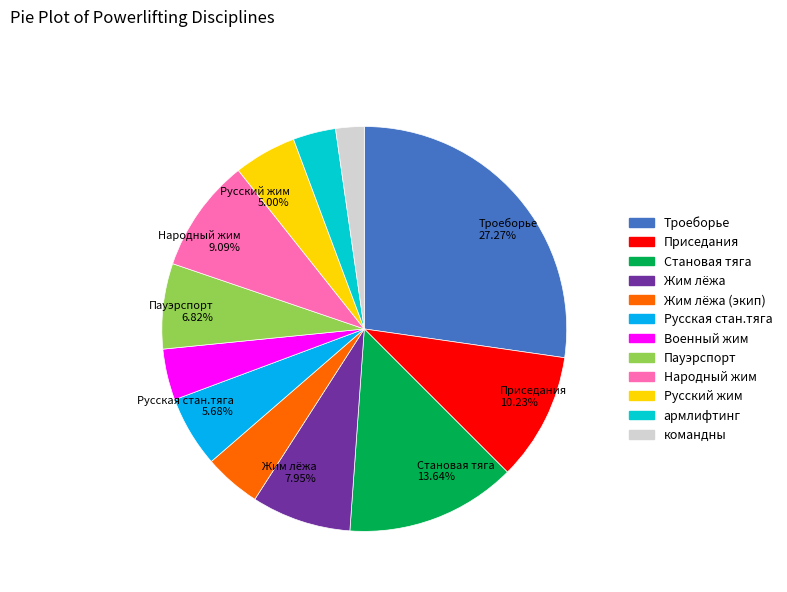

Is there any slice that represents more than half of the pie?

No